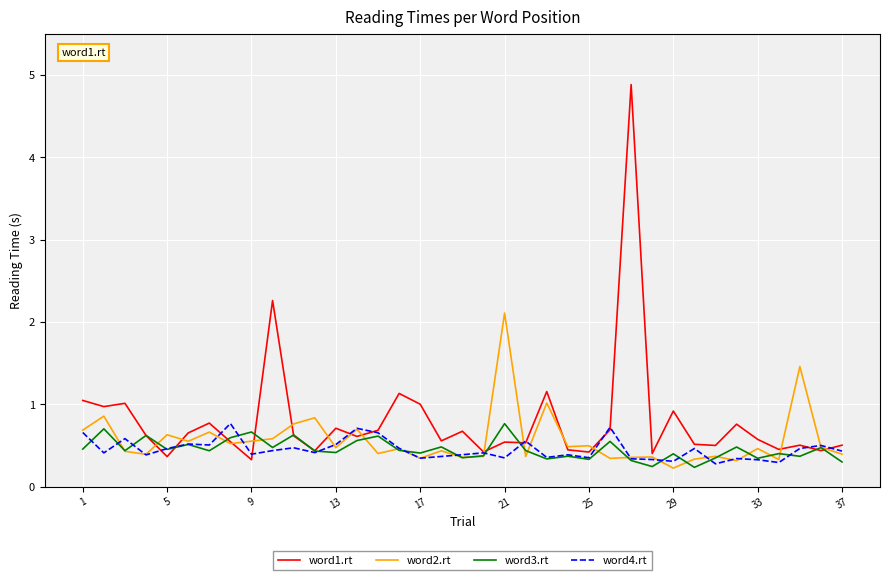

Which series has the widest spread of values?

word1.rt